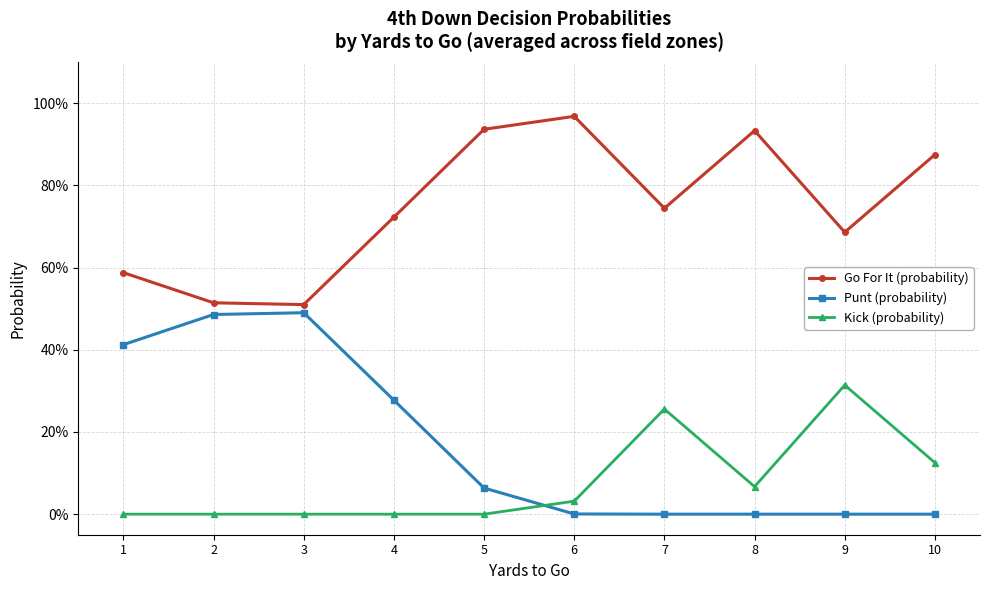

Which series has the widest spread of values?

Punt (probability)